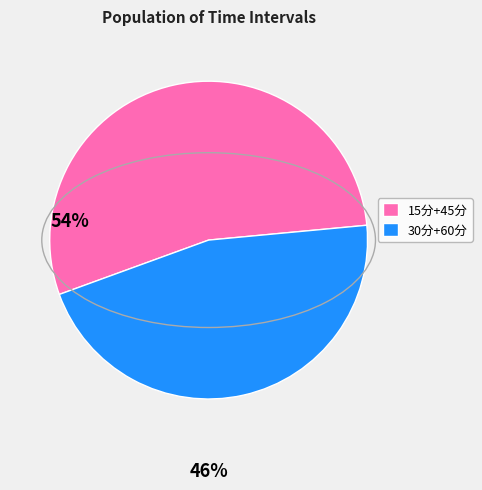

Is 15分+45分 the majority of the pie?

Yes